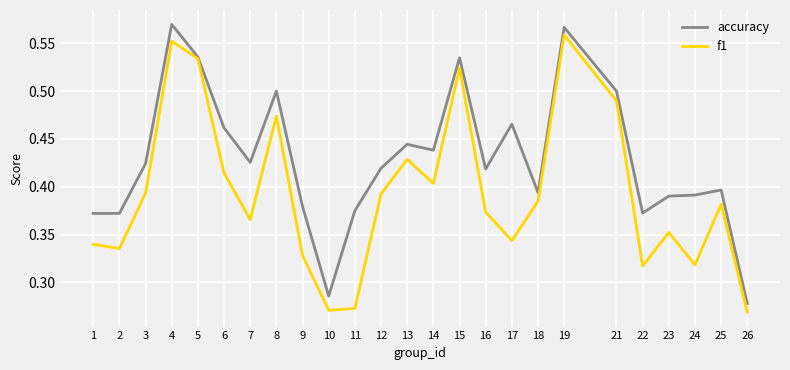

What is the difference between the f1 values at 2 and 15?

0.2